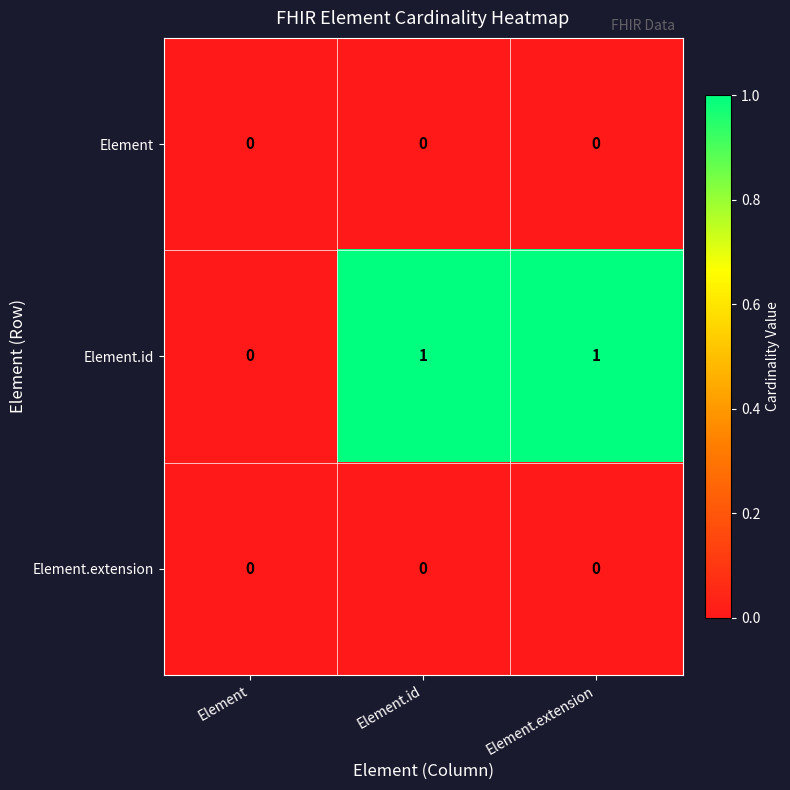

Which series has the largest range (max minus min)?

Element.id